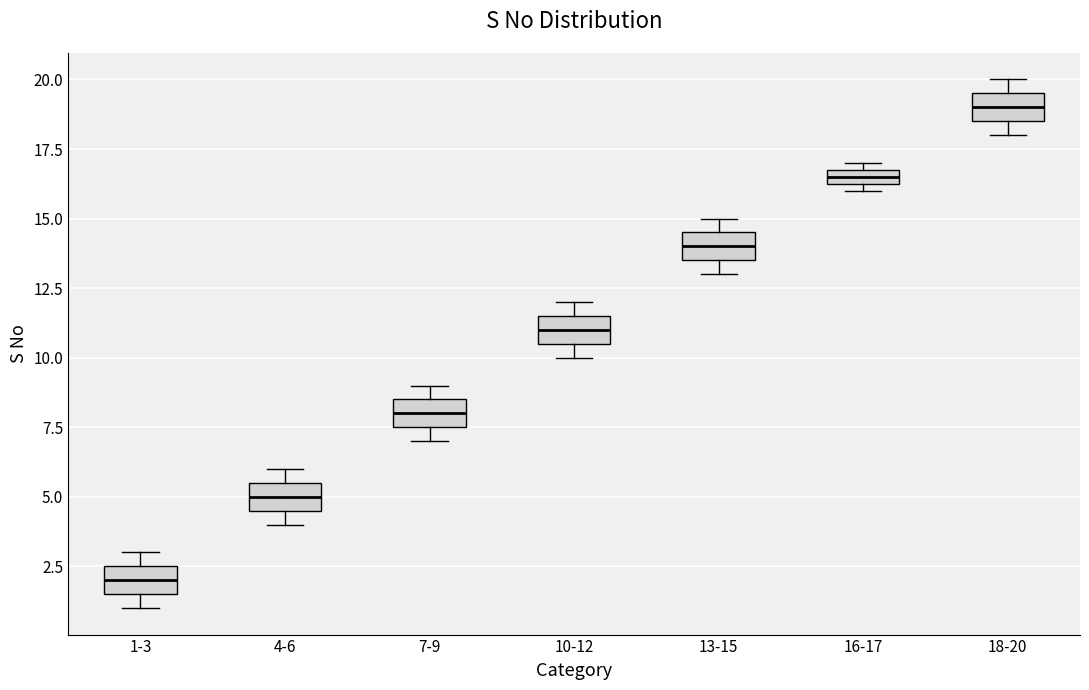

Where does the median line of the box for 13-15 sit on the y-axis? The values are not printed on the chart, so give them approximately, as read against the axis.

14.0